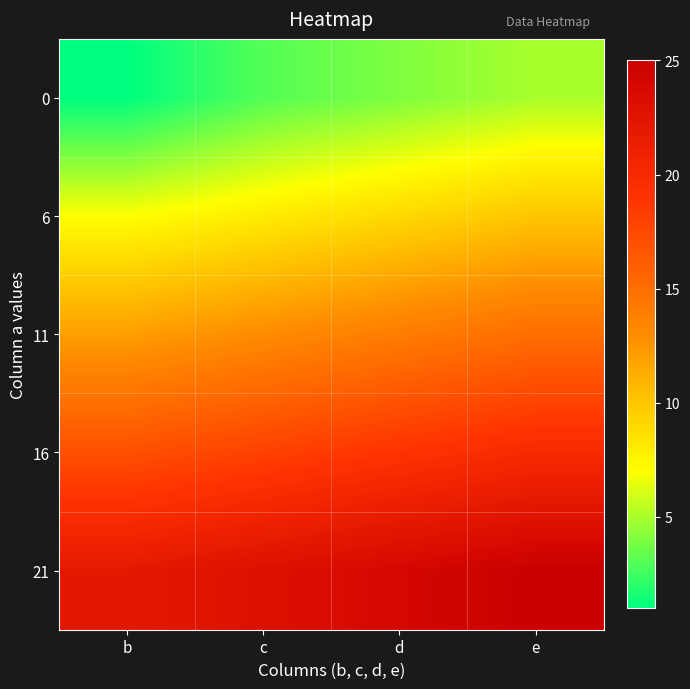

Reading left to right, what are all the values shown in this chart?

0: b=1	c=3	d=4	e=5
6: b=7	c=8	d=9	e=10
11: b=12	c=13	d=14	e=15
16: b=17	c=18	d=19	e=20
21: b=22	c=23	d=24	e=25